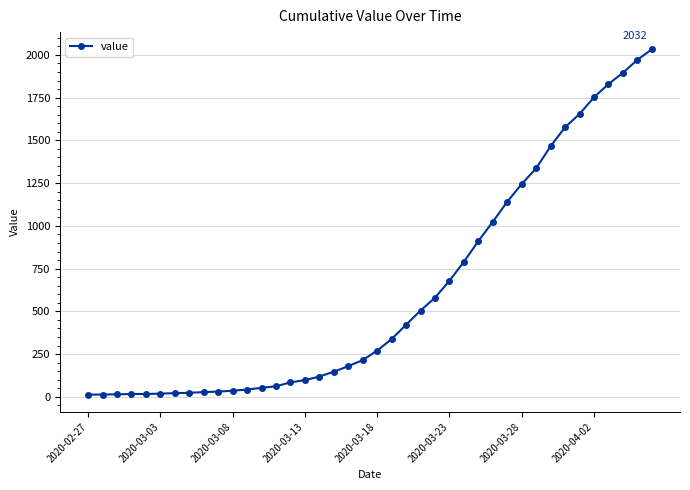

What is the maximum value shown in the chart?

2032